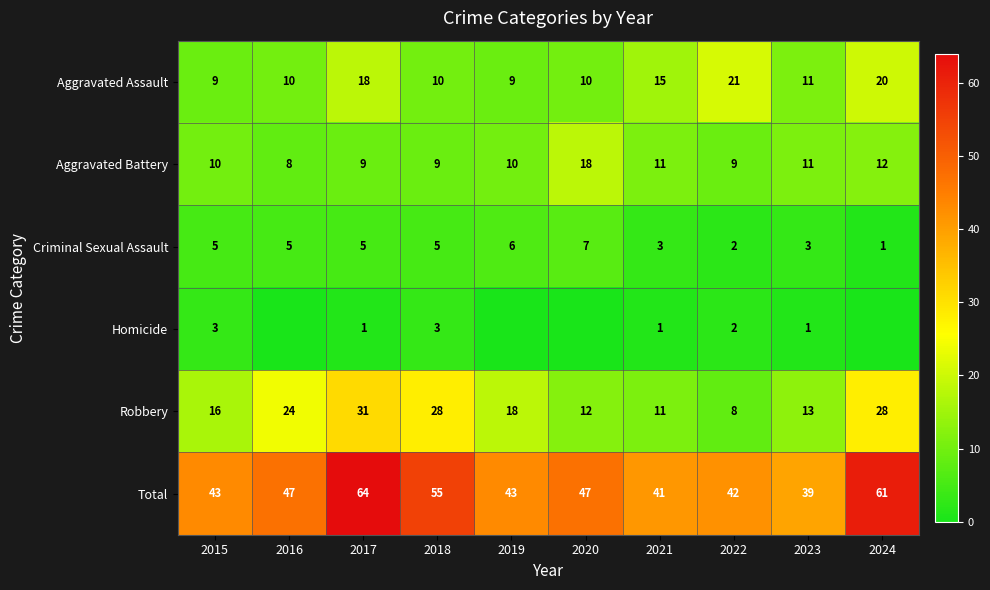

What is the spread (max minus min) of values at 2015?

40